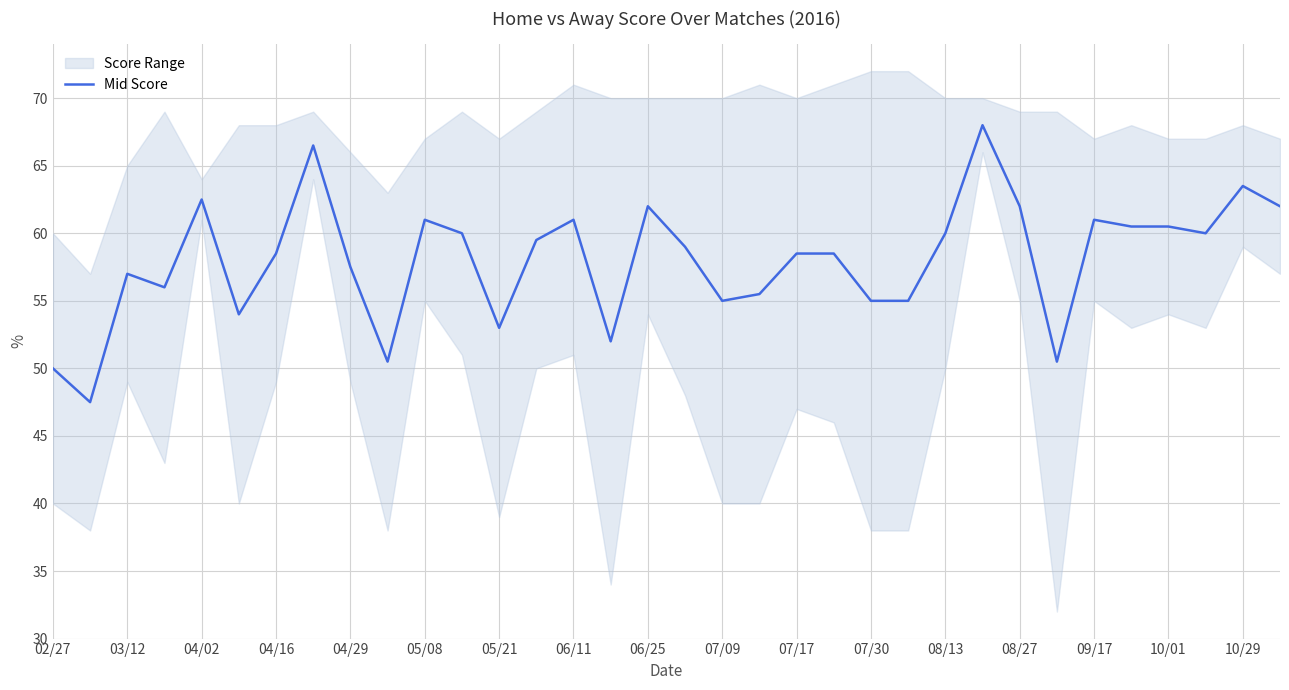

Is it true that Mid Score equals 55.0 at 07/30?

True